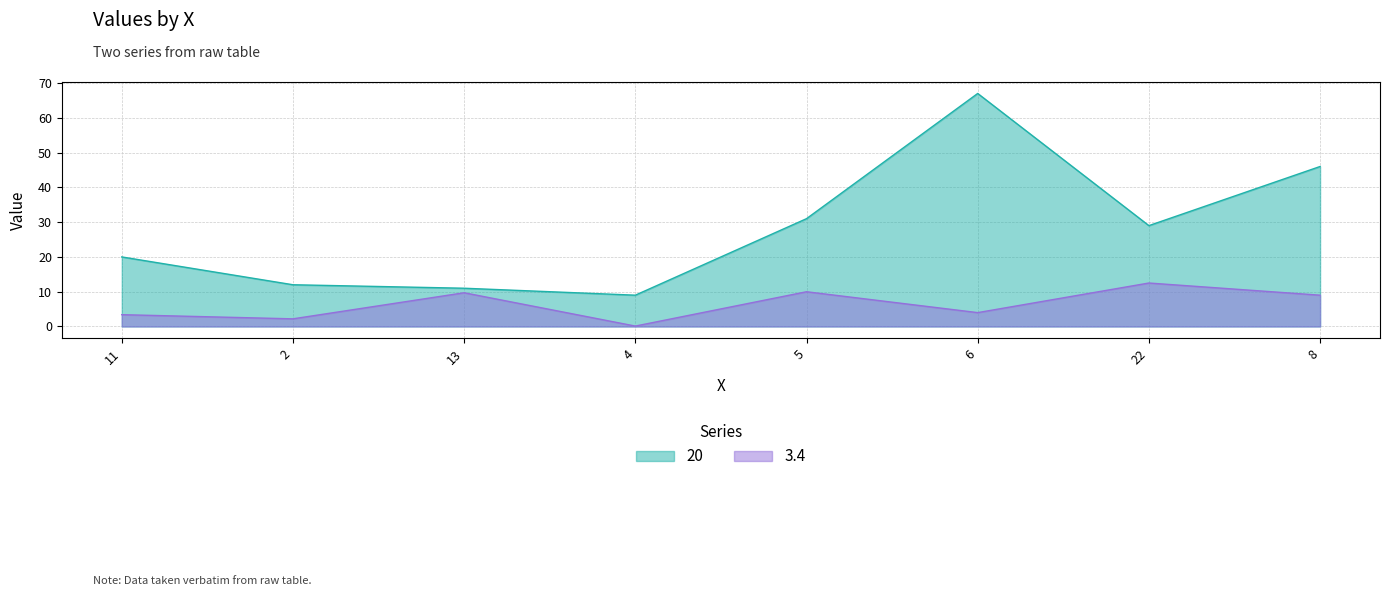

What is the label of the 7th point from the left?

22